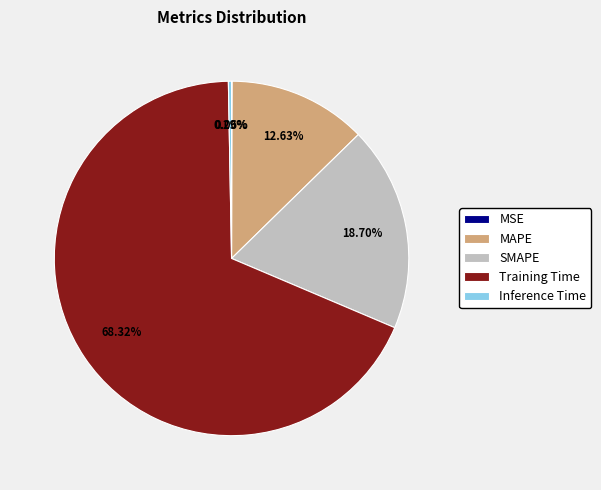

What percentage is NOT represented by SMAPE?

81.3%